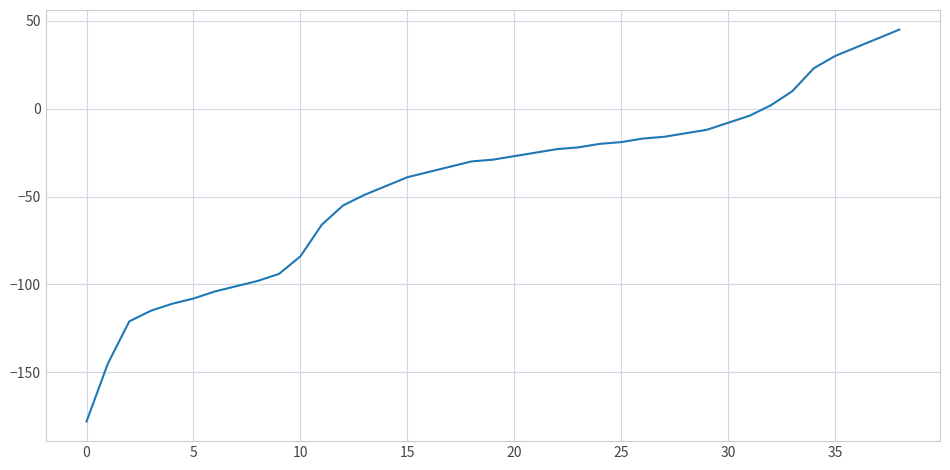

What is the minimum value shown in the chart?

-178